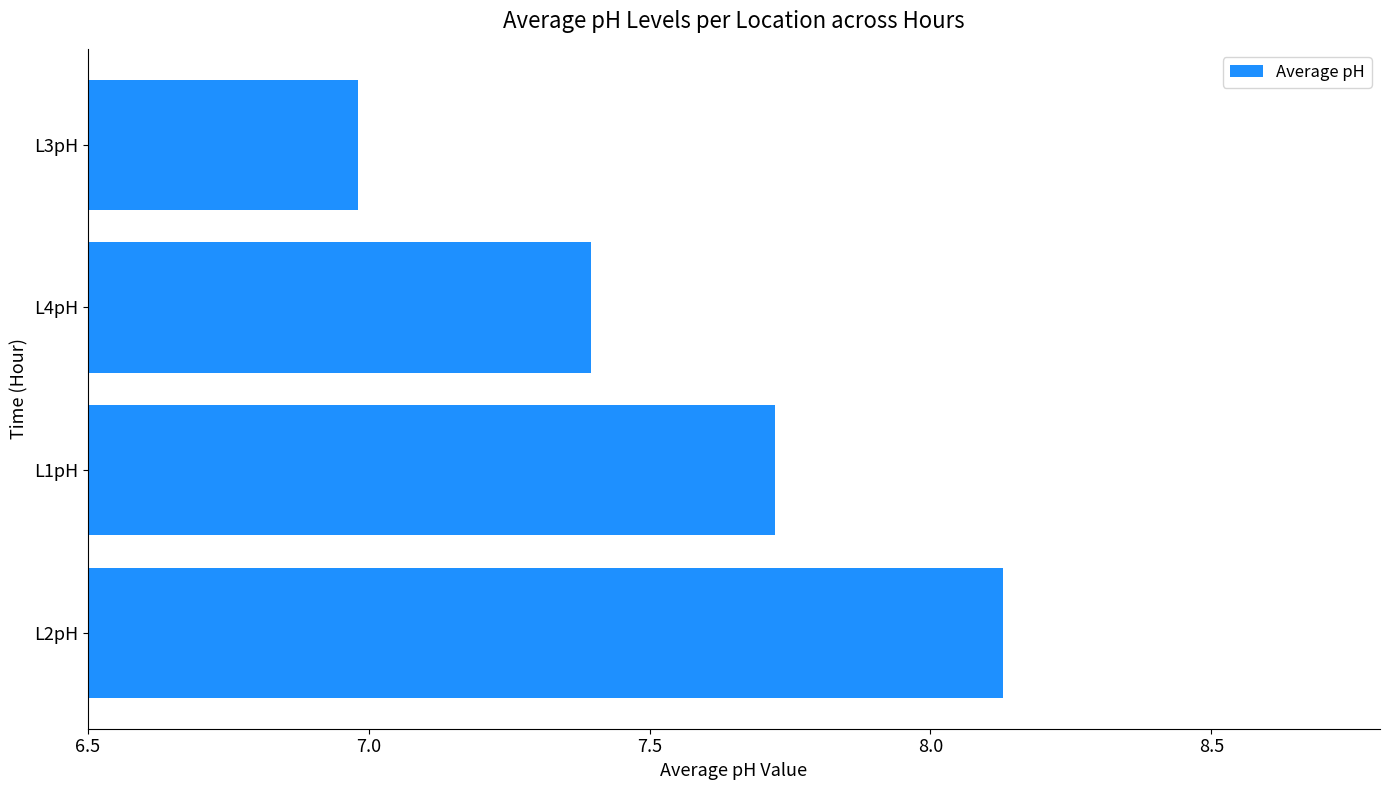

Between L4pH and L1pH, which is larger?

L1pH